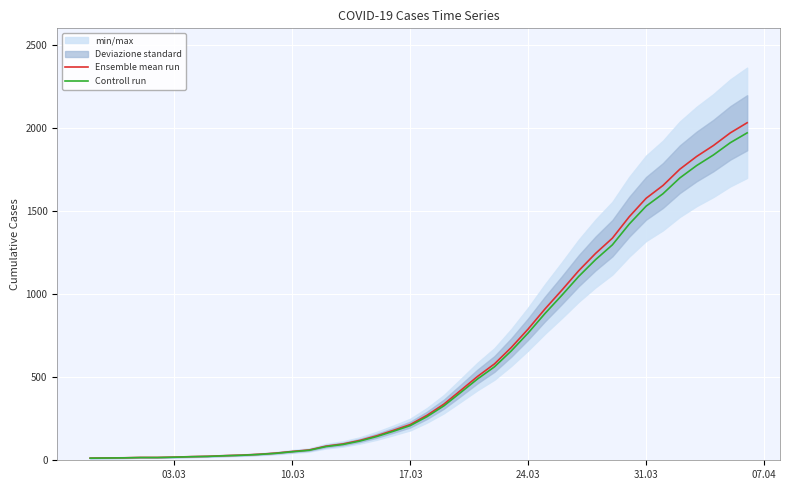

Reading left to right, what are all the values shown in this chart?

Ensemble mean run: 13.0	14.0	15.0	17.0	17.0	19.0	22.0	24.0	28.0	31.0	36.0	43.0	53.0	62.0	85.0	98.0	119.0	147.0	180.0	215.0	271.0	338.0	421.0	505.0	580.0	679.0	790.0	911.0	1024.0	1141.0	1245.0	1337.0	1466.0	1577.0	1654.0	1752.0	1829.0	1895.0	1971.0	2032.0
Controll run: 12.6	13.6	14.5	16.5	16.5	18.4	21.3	23.3	27.2	30.1	34.9	41.7	51.4	60.1	82.5	95.1	115.4	142.6	174.6	208.5	262.9	327.9	408.4	489.8	562.6	658.6	766.3	883.7	993.3	1106.8	1207.6	1296.9	1422.0	1529.7	1604.4	1699.4	1774.1	1838.1	1911.9	1971.0